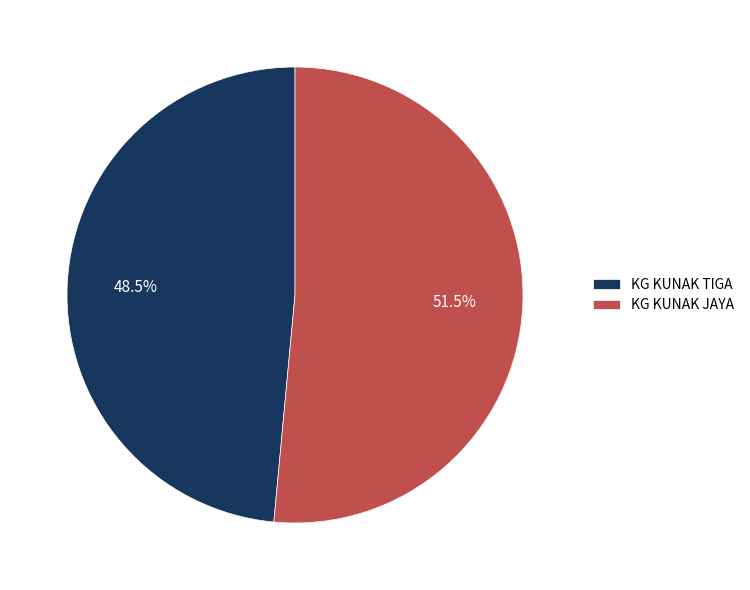

What percentage do KG KUNAK TIGA and KG KUNAK JAYA together represent?

100.0%